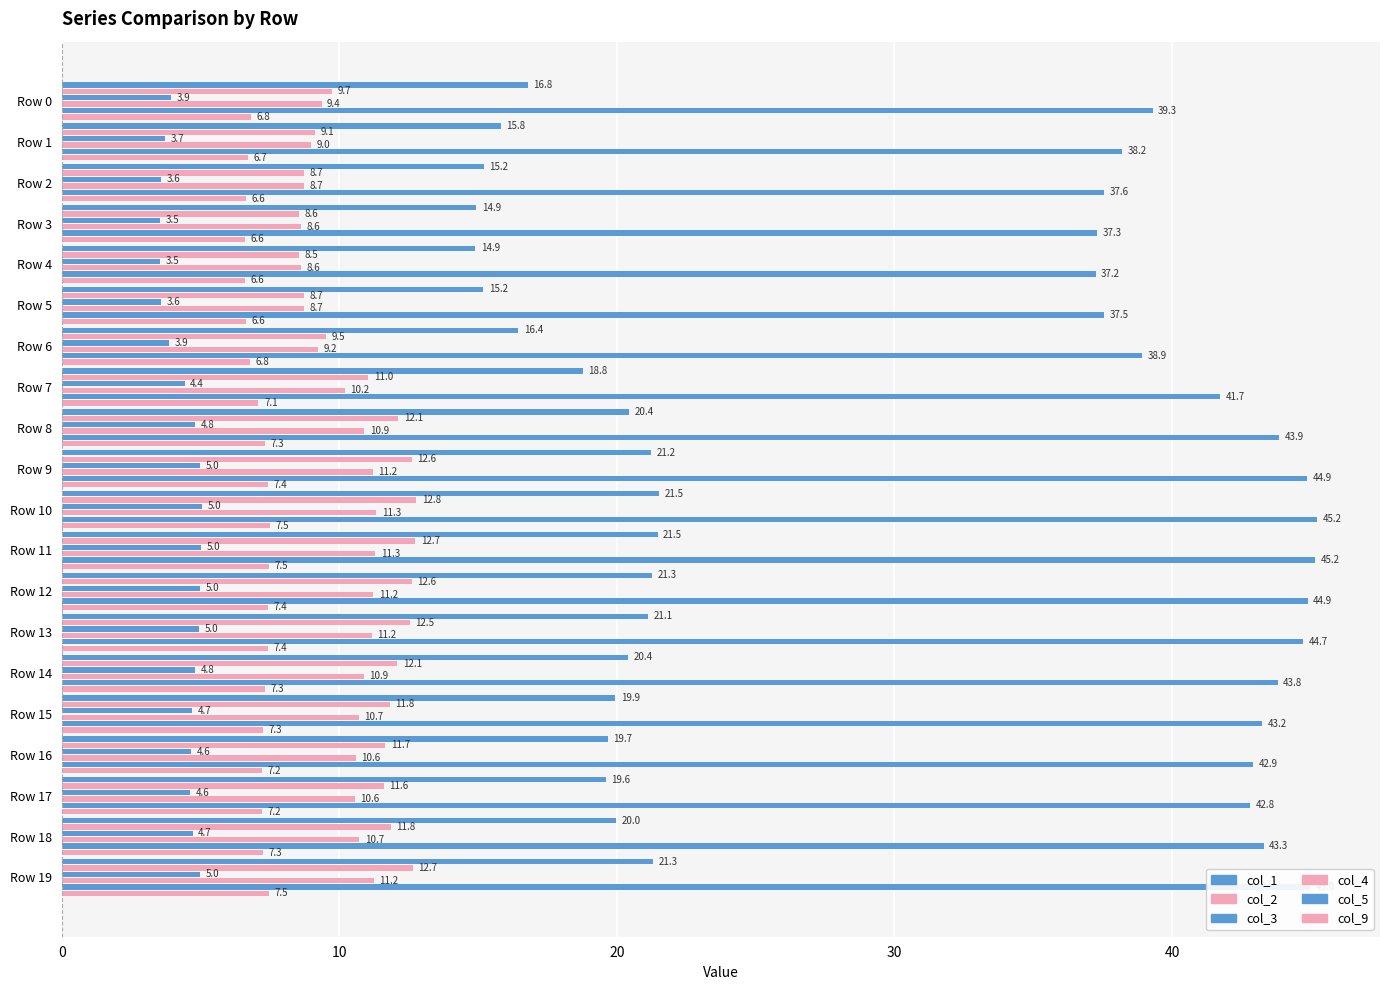

What is the maximum value for col_3?

5.0